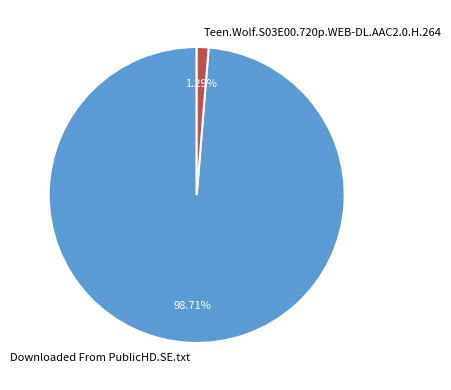

To the nearest percent, what is the difference between the largest and smallest slice percentages?

97%